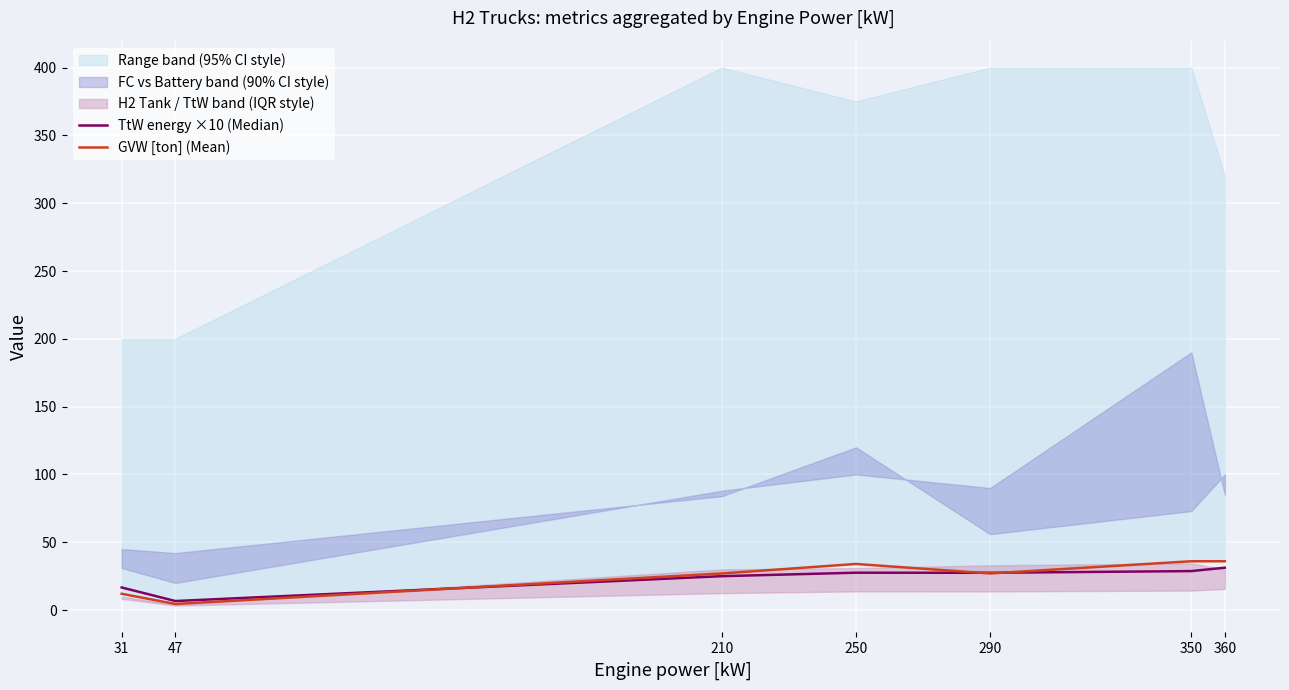

What is the value of the TtW energy ×10 (Median) point at the 6th from the left?

28.8